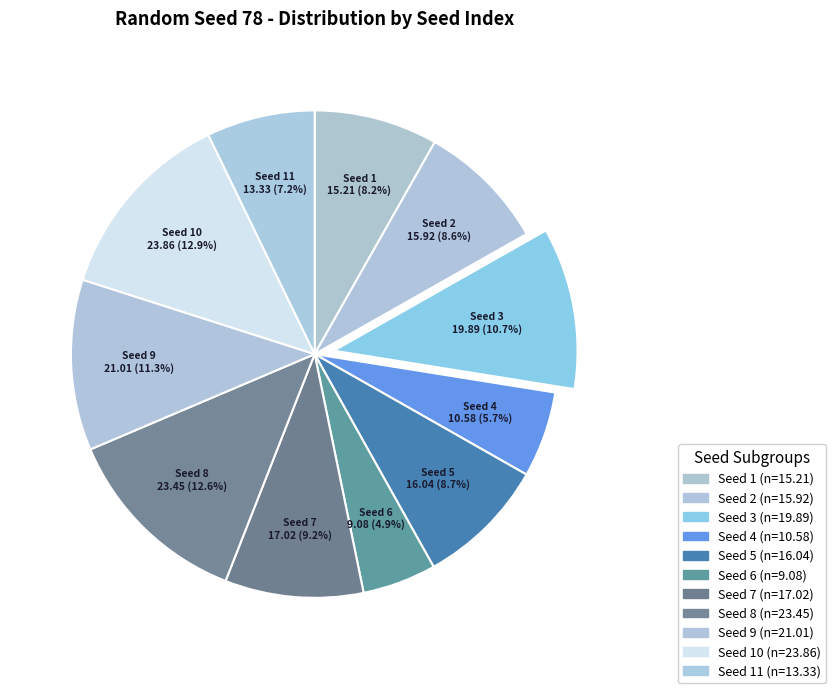

How many segments does this pie chart have?

11